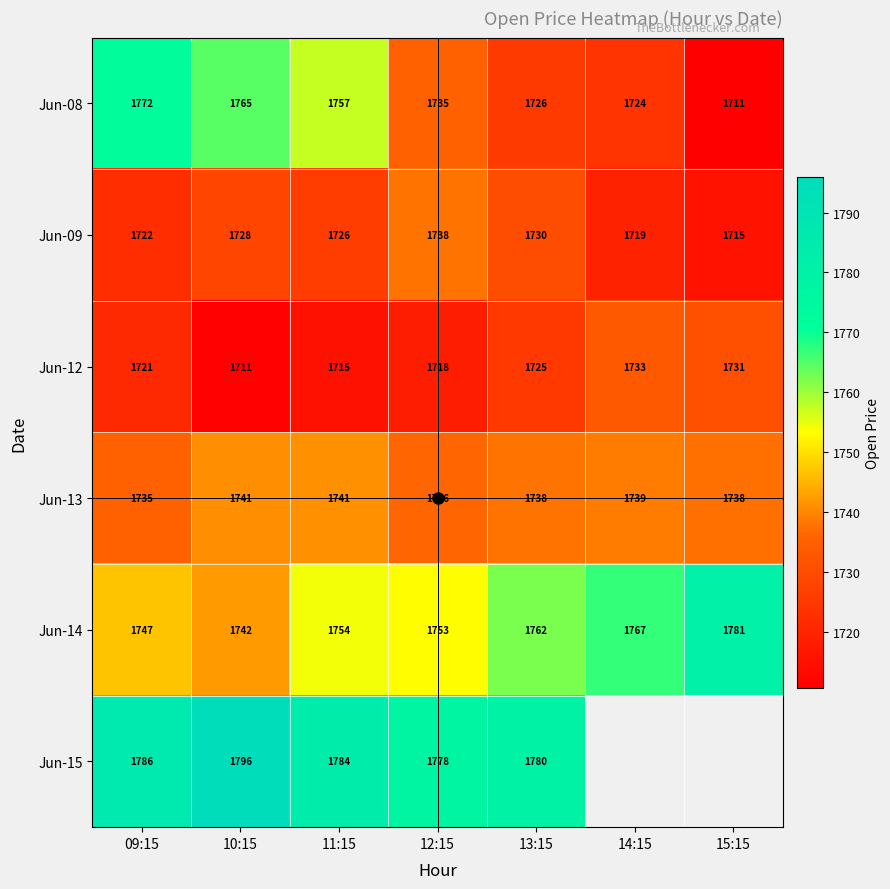

Rank the series at 14:15 from lowest to highest value.

Jun-09, Jun-08, Jun-12, Jun-13, Jun-14, Jun-15